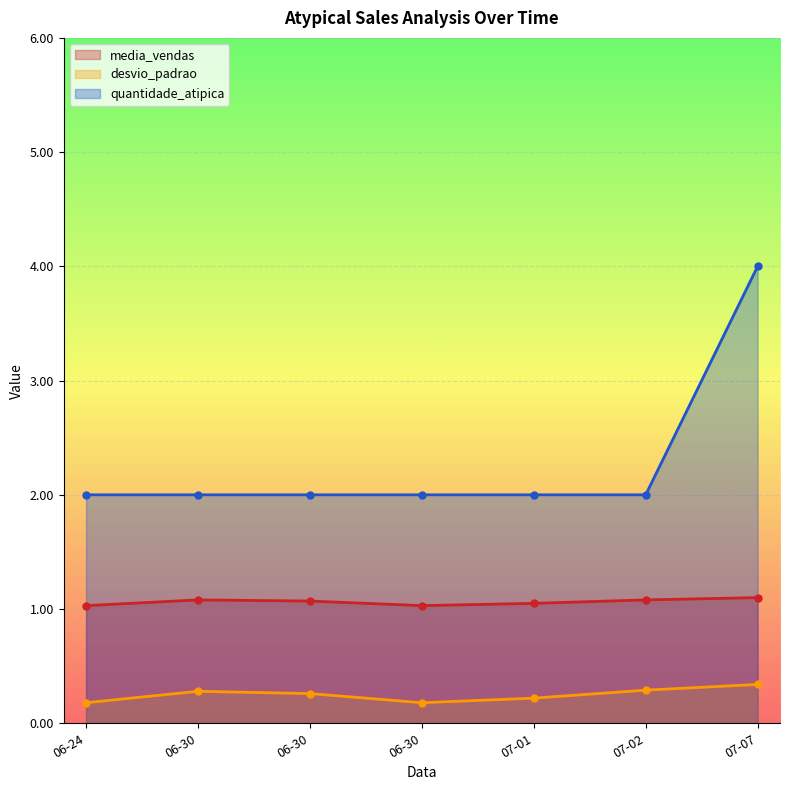

How many distinct data groups are displayed?

3